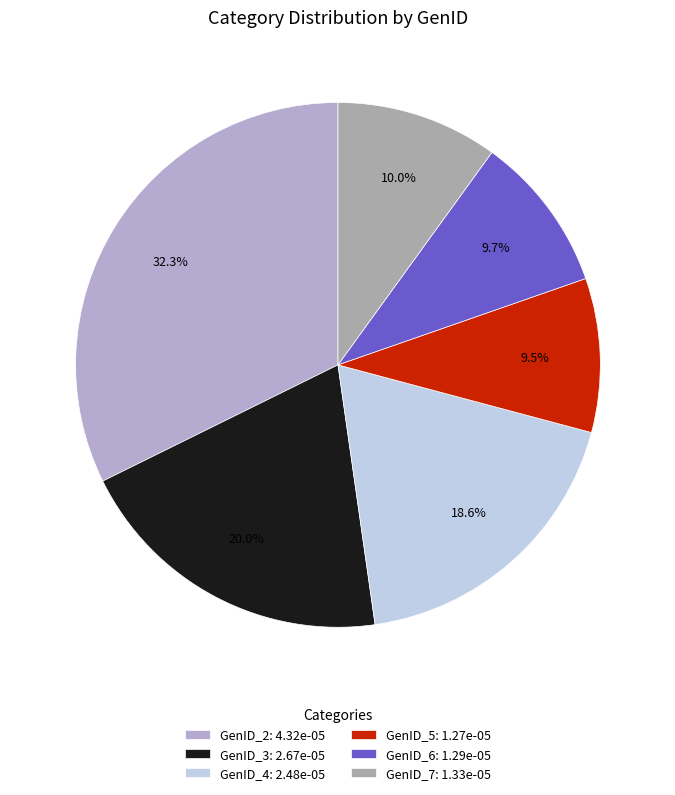

Is the sum of GenID_7 and GenID_5 greater than half?

No